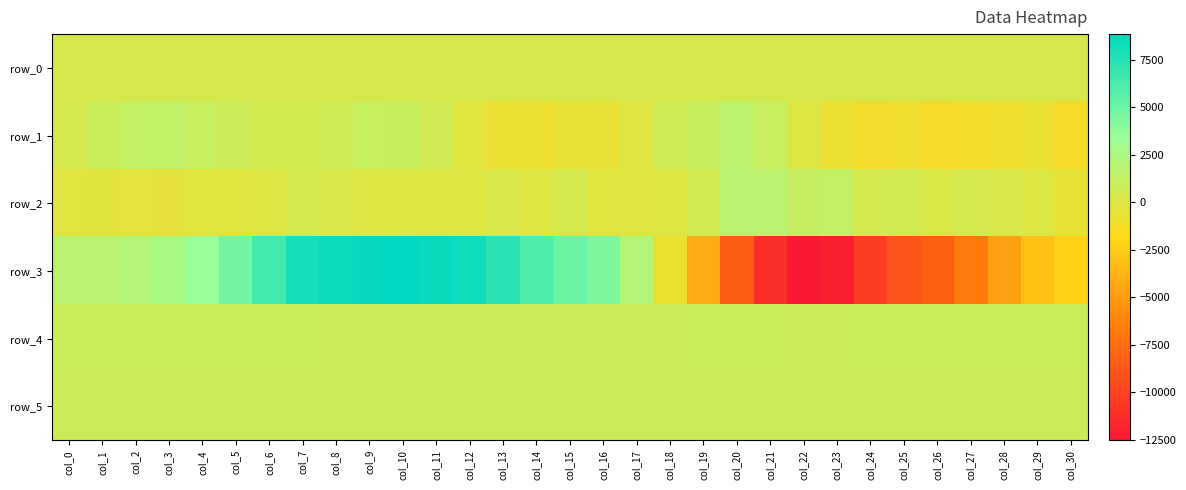

Reading left to right, transcribe all the data shown in this chart.

row_0: 253.3	253.4	253.4	253.5	253.5	253.6	253.6	253.6	253.7	253.7	253.8	253.8	253.9	253.9	254.0	254.0	254.1	254.1	254.2	254.3	254.3	254.3	254.4	254.5	254.5	254.6	254.6	254.7	254.7	254.8	254.8
row_1: 381.0	918.0	1350.0	1450.0	1154.0	816.0	467.0	479.0	663.0	1136.0	1088.0	634.0	-275.0	-837.0	-916.0	-625.0	-682.0	-182.0	673.0	1106.0	1651.0	1199.0	-82.0	-835.0	-1148.0	-1014.0	-1283.0	-1191.0	-1052.0	-796.0	-1290.0
row_2: -284.0	-325.0	-421.0	-464.0	-297.0	-246.0	-112.0	305.0	131.0	-62.0	-112.0	-109.0	-62.0	150.0	-172.0	401.0	-220.0	-196.0	-55.0	519.0	1756.0	1694.0	1222.0	1350.0	430.0	531.0	56.0	384.0	82.0	-125.0	-602.0
row_3: 1746.0	1753.0	2069.0	2642.0	3517.0	4753.0	6421.0	8023.0	8451.0	8653.0	8838.0	8568.0	8254.0	7360.0	6009.0	5033.0	4403.0	2113.0	-961.0	-4226.0	-8428.0	-11193.0	-12531.0	-12148.0	-10259.0	-8972.0	-8252.0	-6730.0	-4648.0	-3119.0	-2201.0
row_4: 922.0	924.0	925.0	924.0	924.0	916.0	912.0	914.0	902.0	899.0	895.0	892.0	889.0	891.0	894.0	885.0	888.0	891.0	887.0	909.0	914.0	915.0	908.0	908.0	918.0	918.0	916.0	919.0	937.0	929.0	926.0
row_5: 885.0	887.0	883.0	882.0	886.0	882.0	879.0	888.0	886.0	894.0	891.0	889.0	891.0	894.0	885.0	880.0	881.0	883.0	881.0	886.0	883.0	887.0	886.0	882.0	885.0	883.0	883.0	878.0	884.0	887.0	884.0